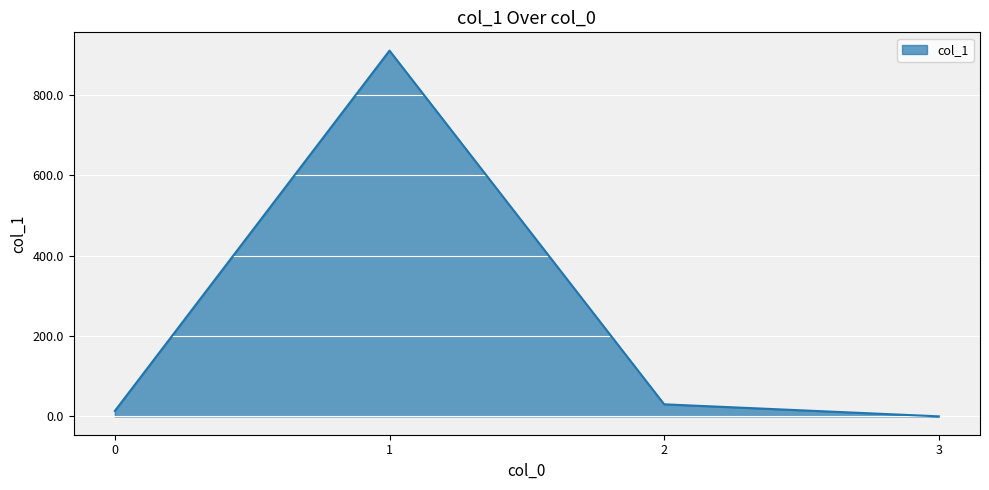

True or false: there are more than 2 points higher than both neighbors.

False